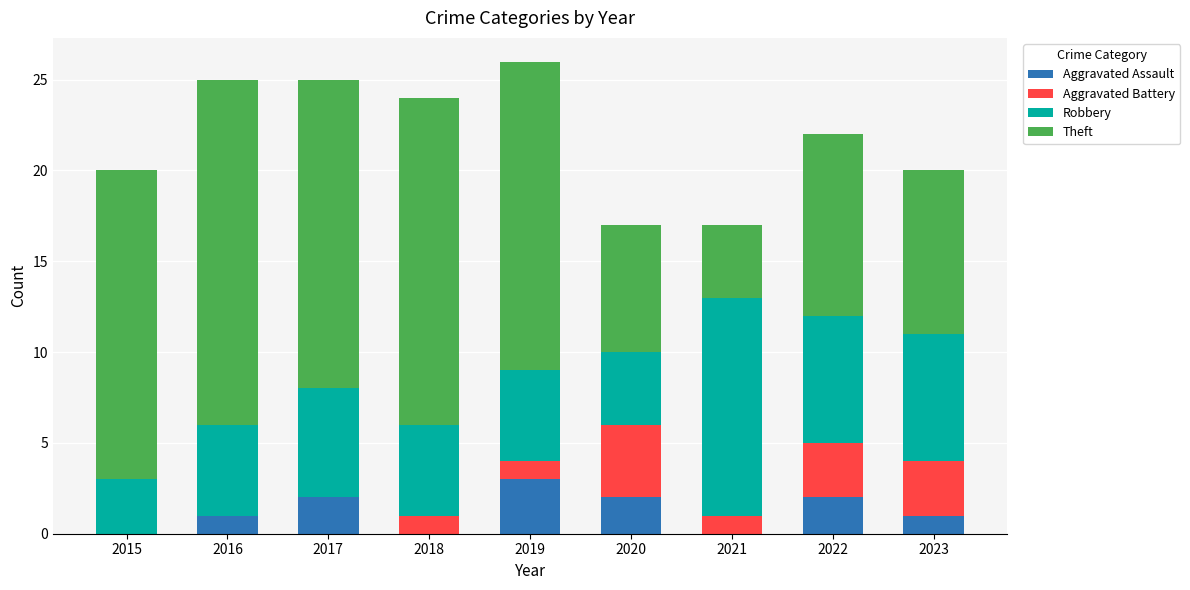

What is the sum of all Aggravated Assault values?

11